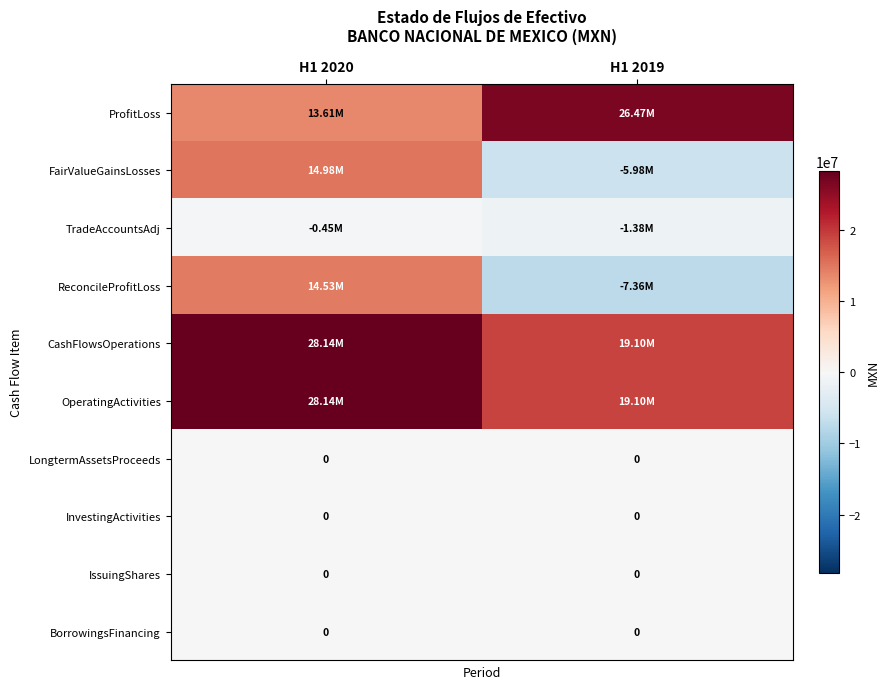

At how many categories does at least one series exceed -533954?

2